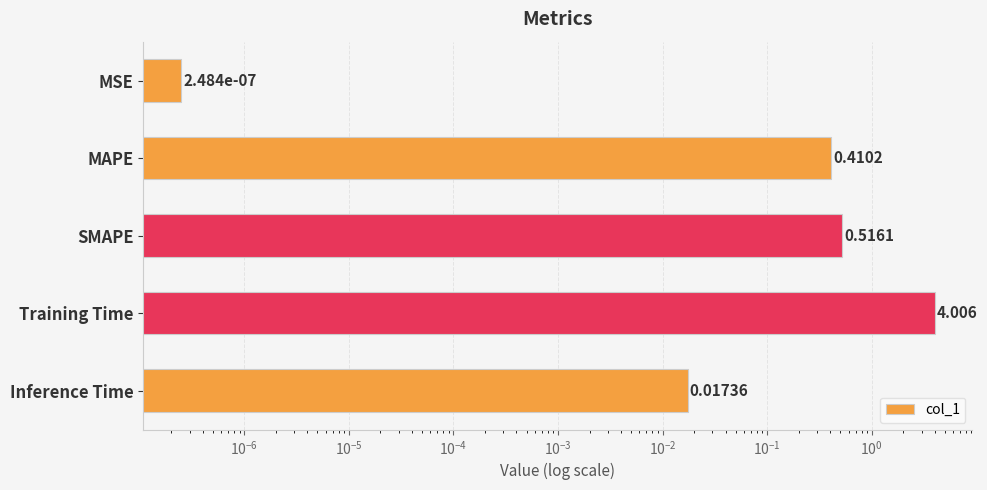

What is the average value?

1.0